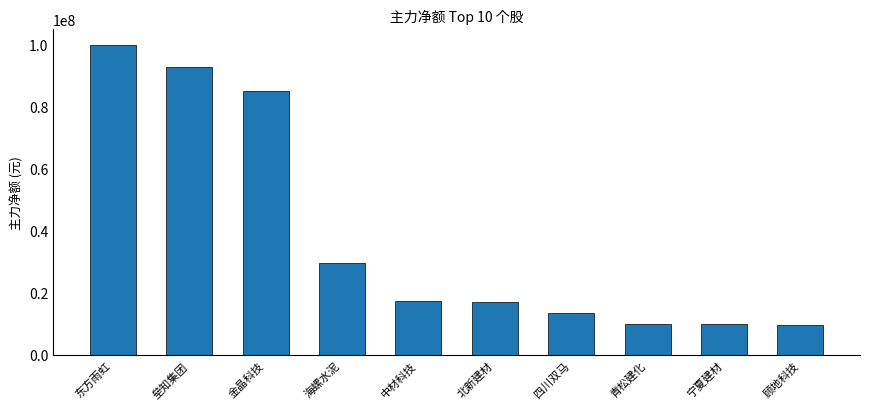

Count the number of data series in this chart.

1